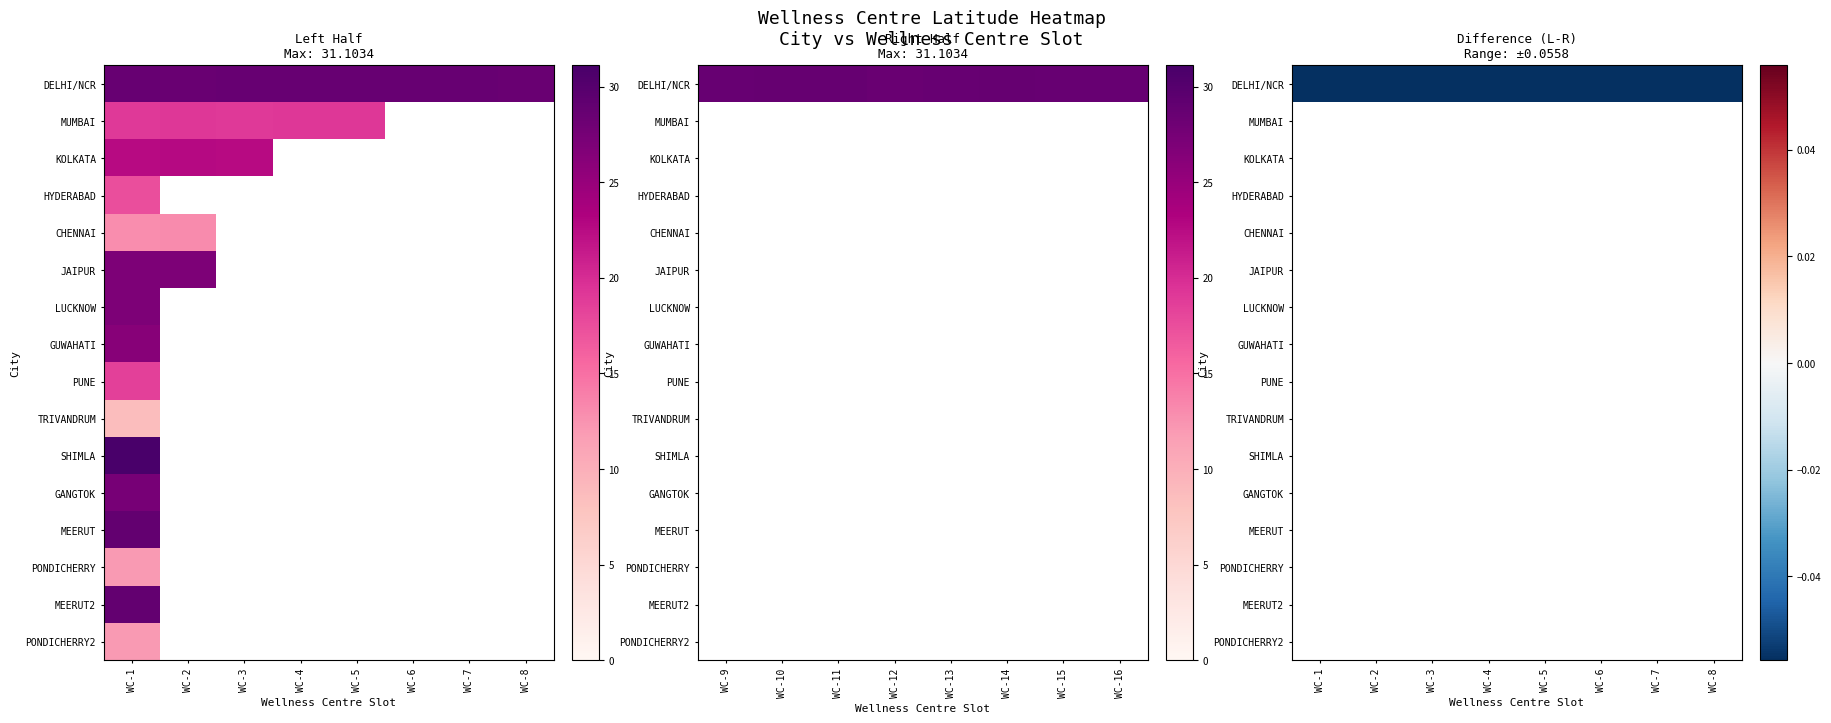

At which label is LUCKNOW closest to 13?

1